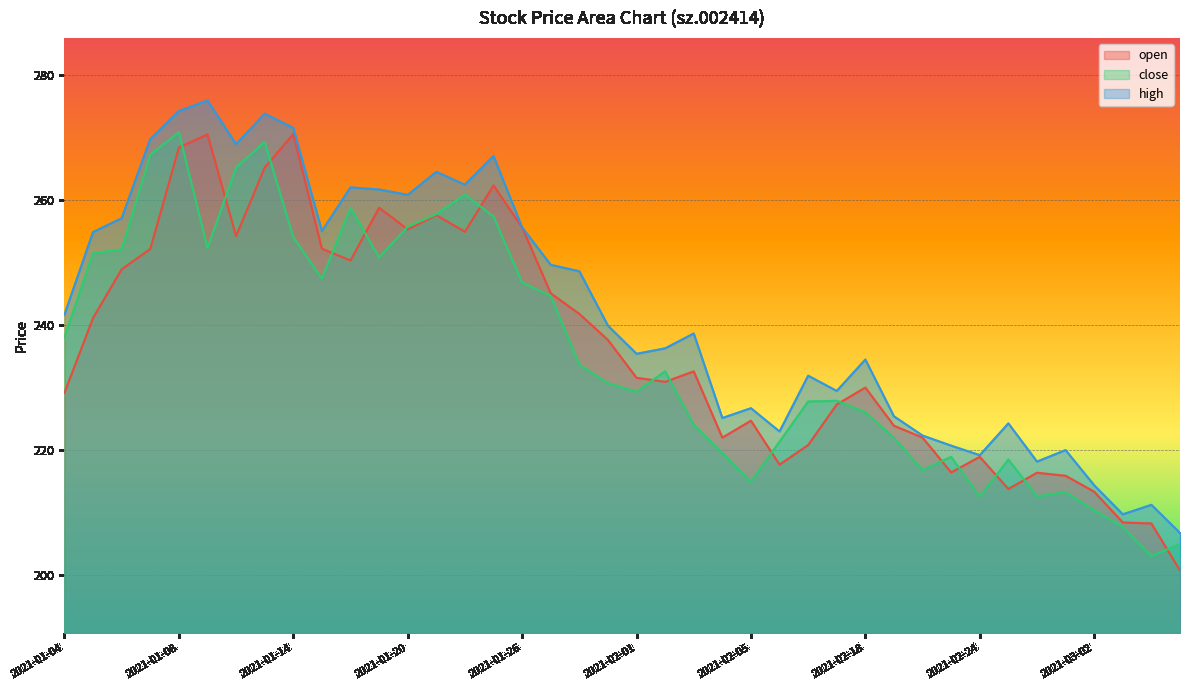

What is the difference between the maximum and minimum values in the open series?

69.9